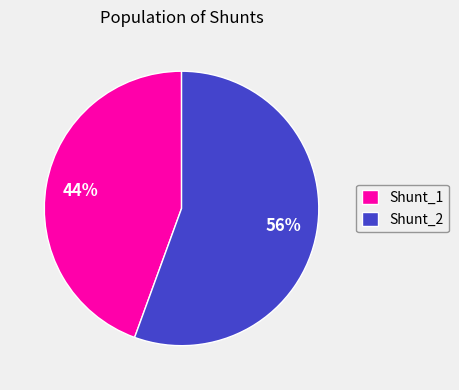

What percentage is the Shunt_1 slice, to the nearest percent?

44%